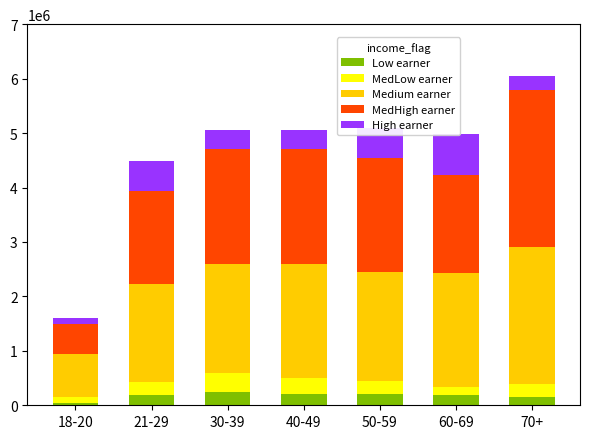

At how many categories does at least one series exceed 1716740?

6